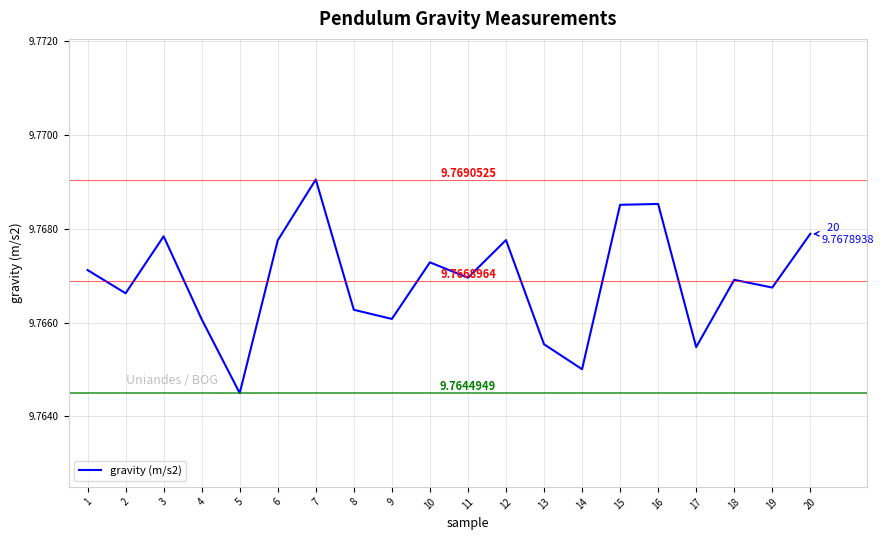

Which has a higher value, 20 or 9?

20